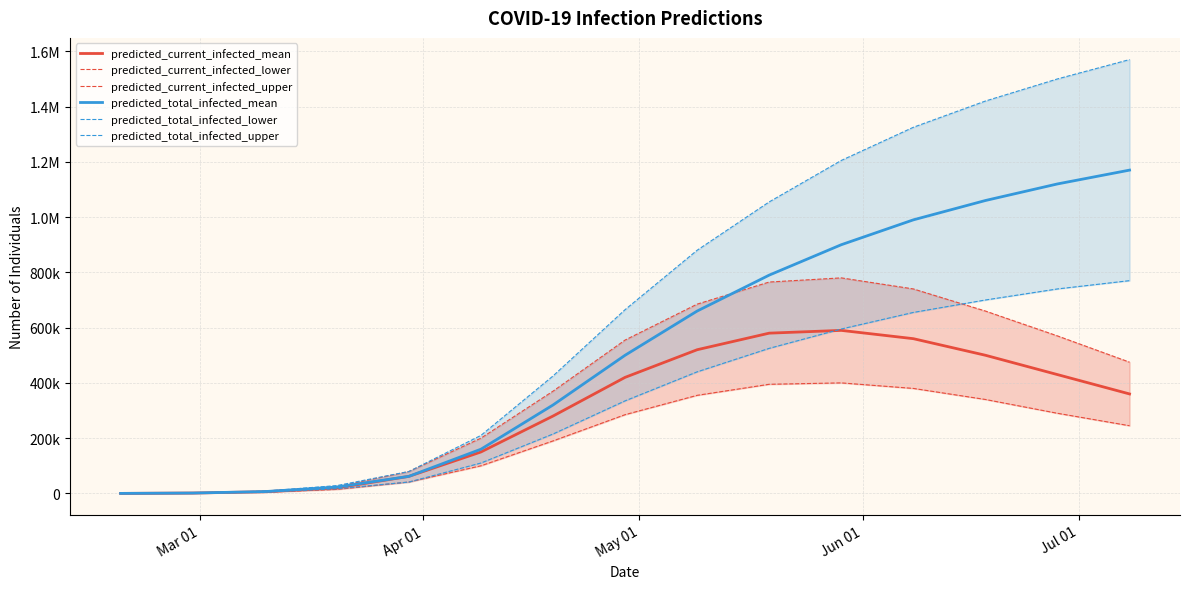

Rank the series by their maximum value, from highest to lowest.

predicted_total_infected_upper, predicted_total_infected_mean, predicted_current_infected_upper, predicted_total_infected_lower, predicted_current_infected_mean, predicted_current_infected_lower